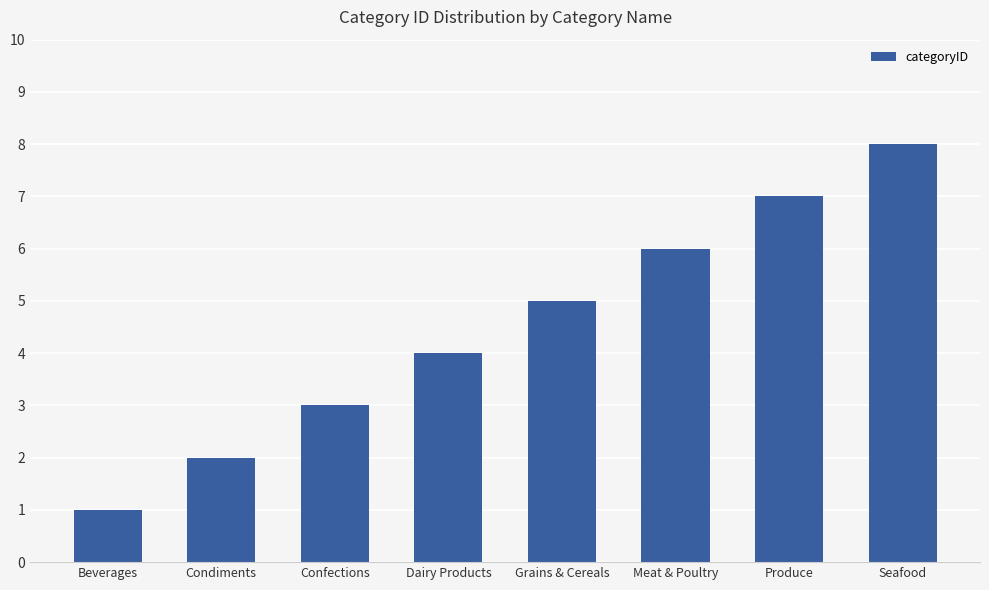

What is the smallest value displayed?

1